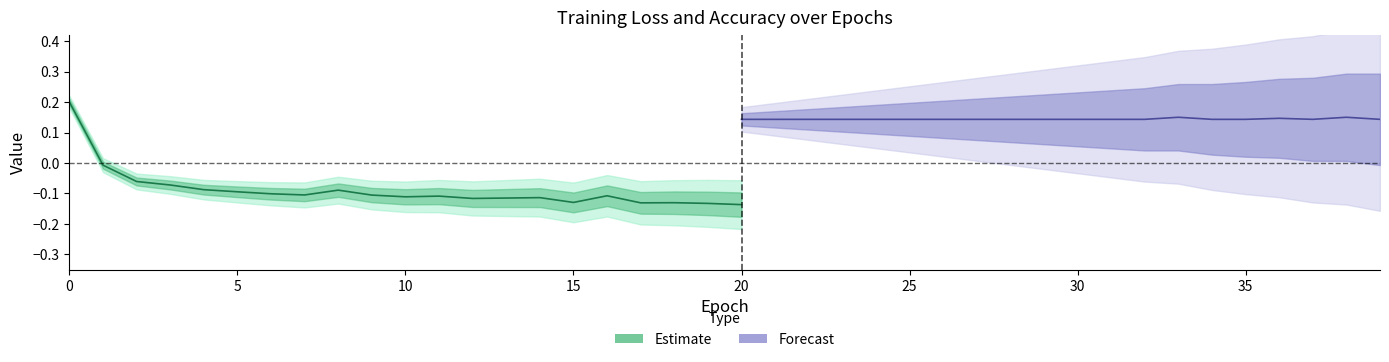

True or false: acc has a value of 0.1 at 33.

False